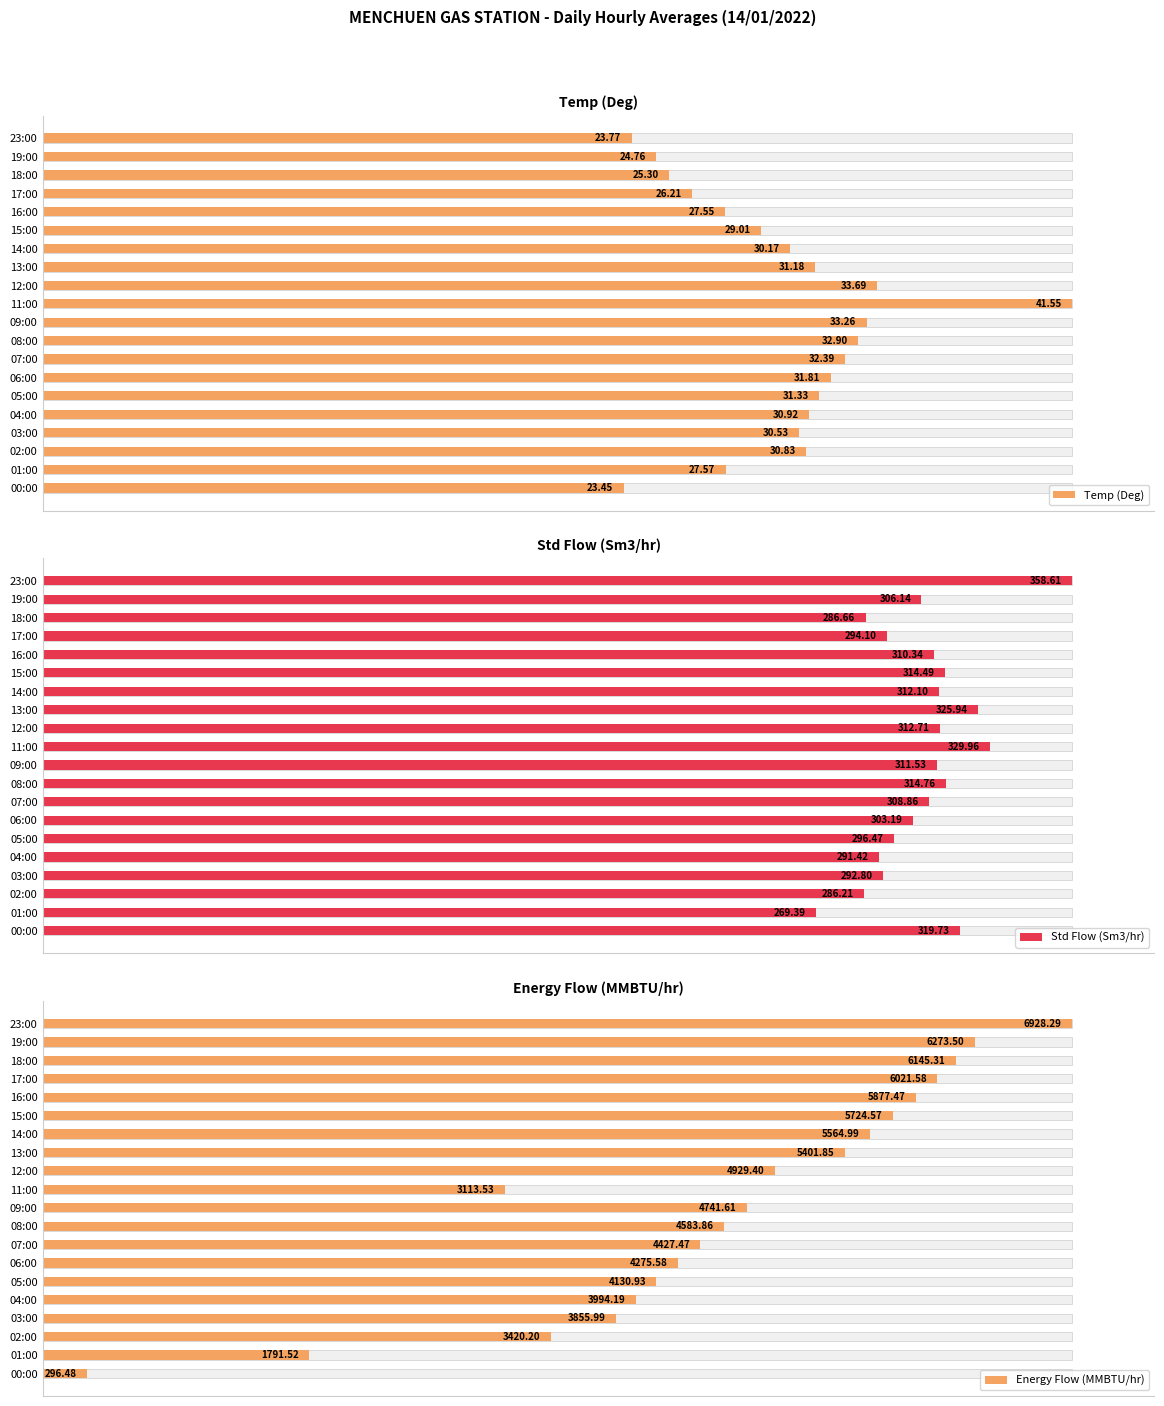

The Energy Flow (MMBTU/hr) series shows 73.2 at 03:00. True or false?

False